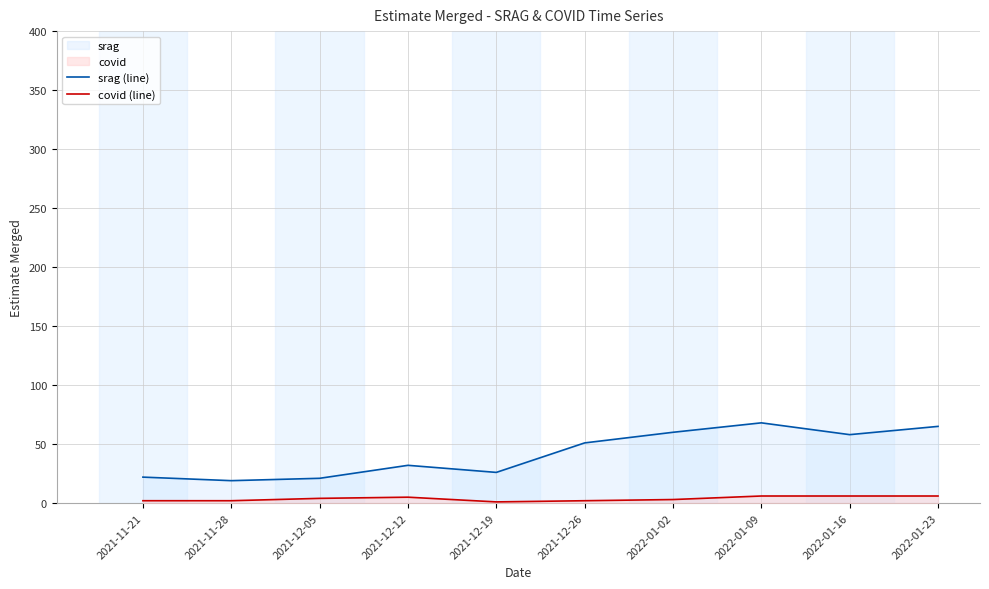

What is the difference between the srag (line) values at 2022-01-16 and 2021-11-28?

39